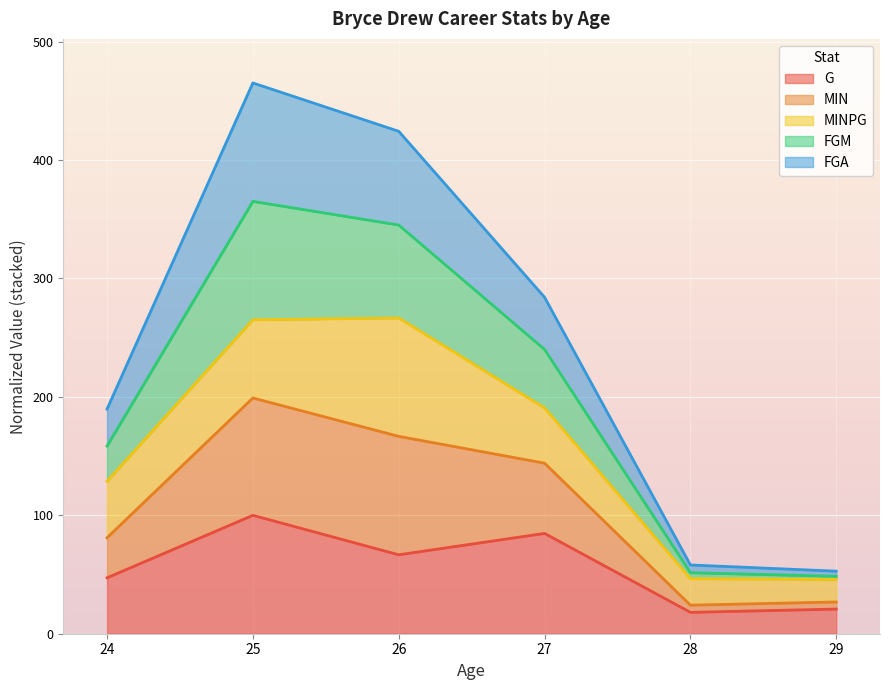

What is the total value across all series at 27?

284.1